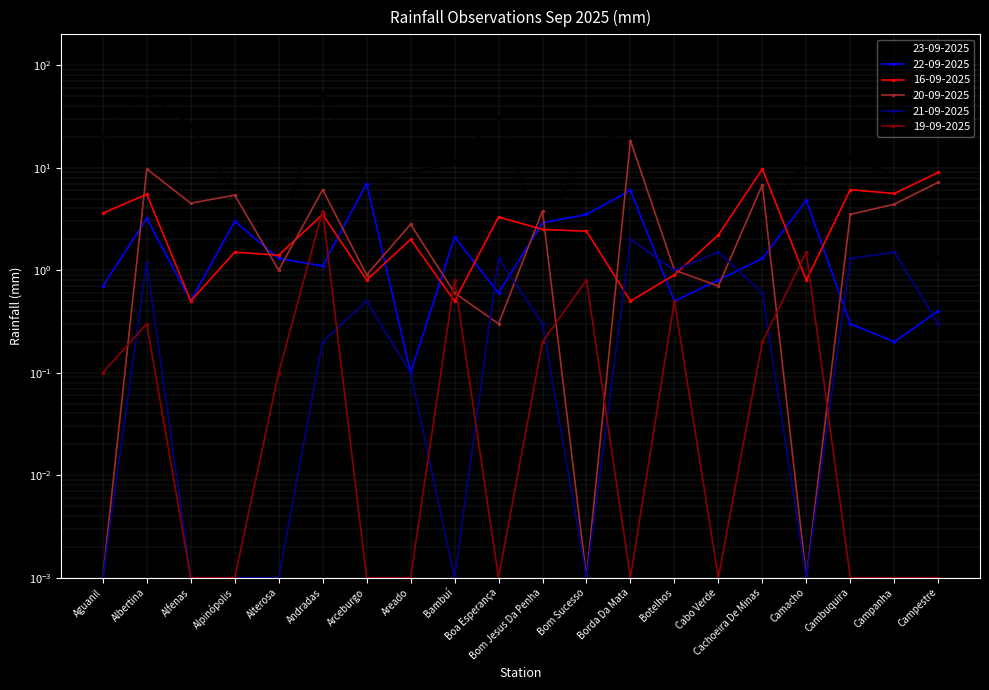

In 21-09-2025, how many points are lower than both neighbors (excluding endpoints)?

4